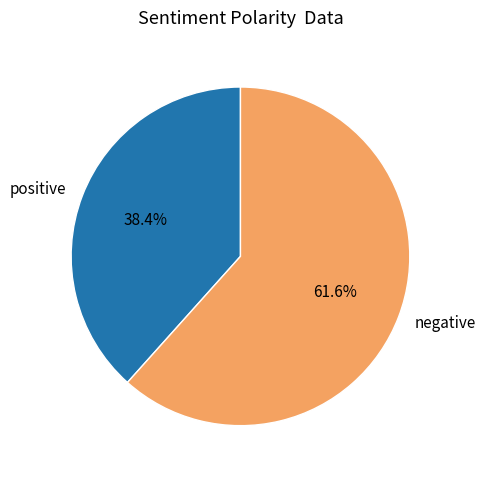

What is the ratio of the value at positive to the value at negative?

0.6